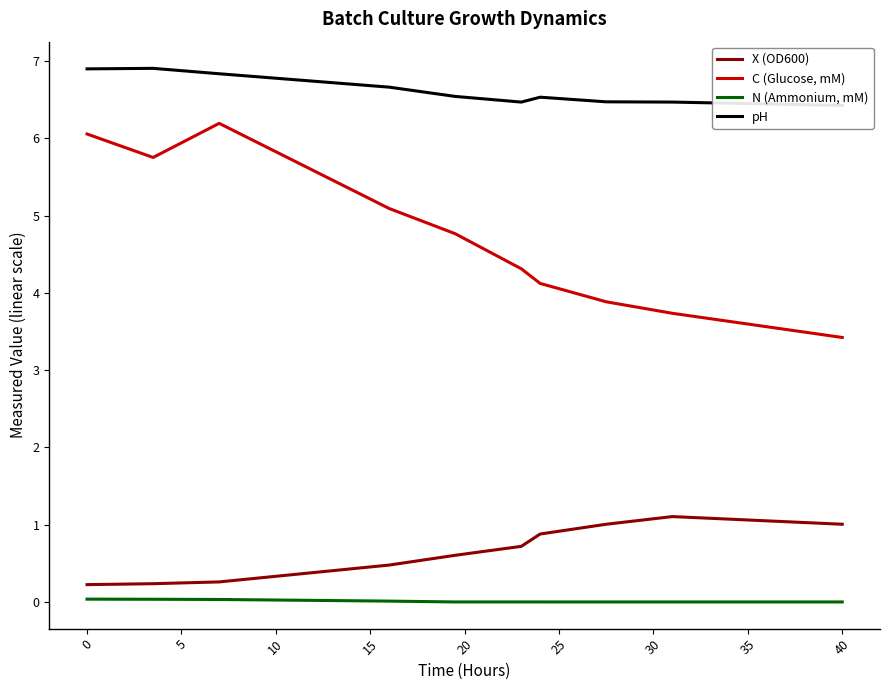

What are all the series names shown in the legend?

X (OD600), C (Glucose, mM), N (Ammonium, mM), pH